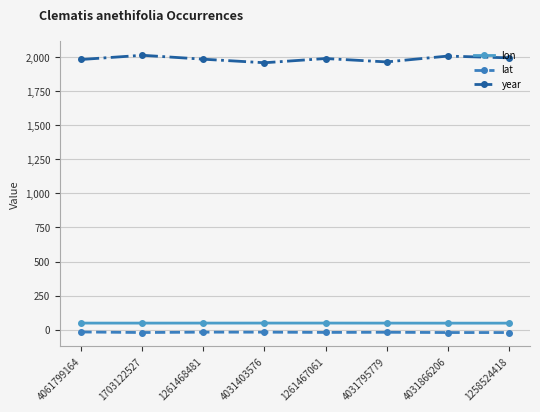

What are all the series names shown in the legend?

lon, lat, year